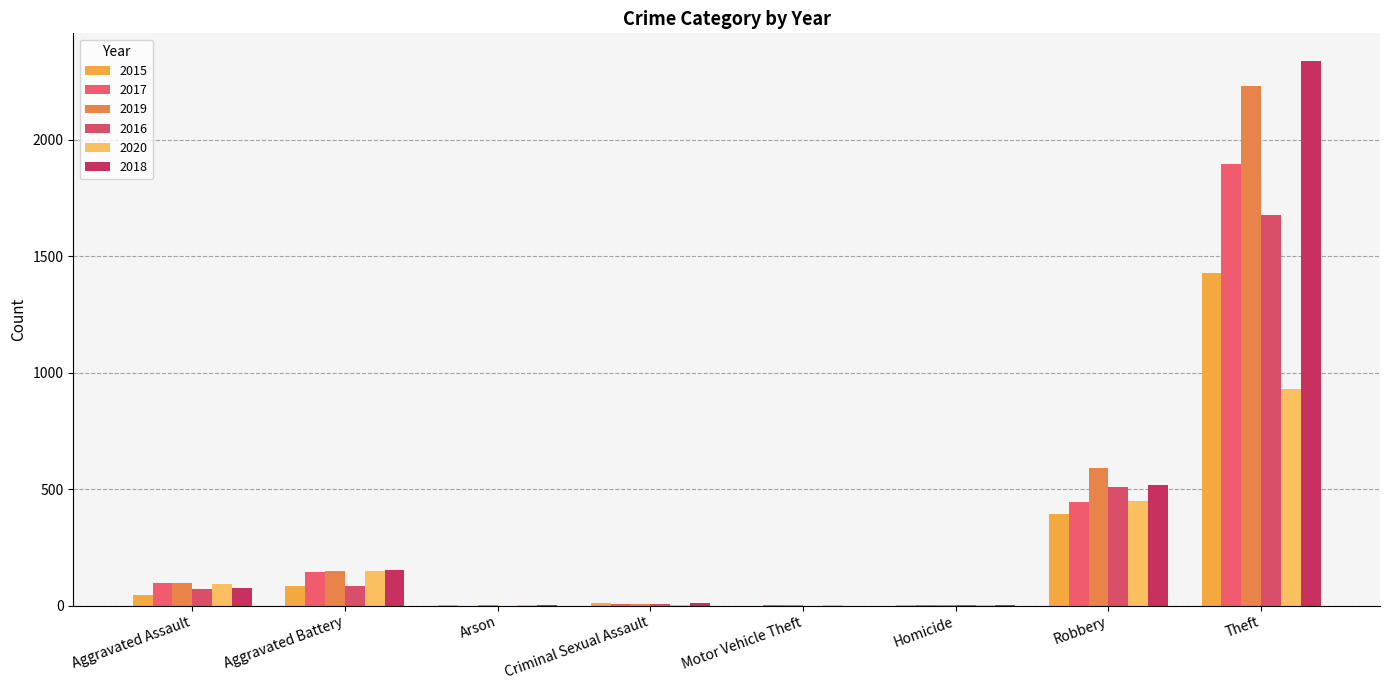

Are the bars grouped side by side (vs. stacked)?

Yes